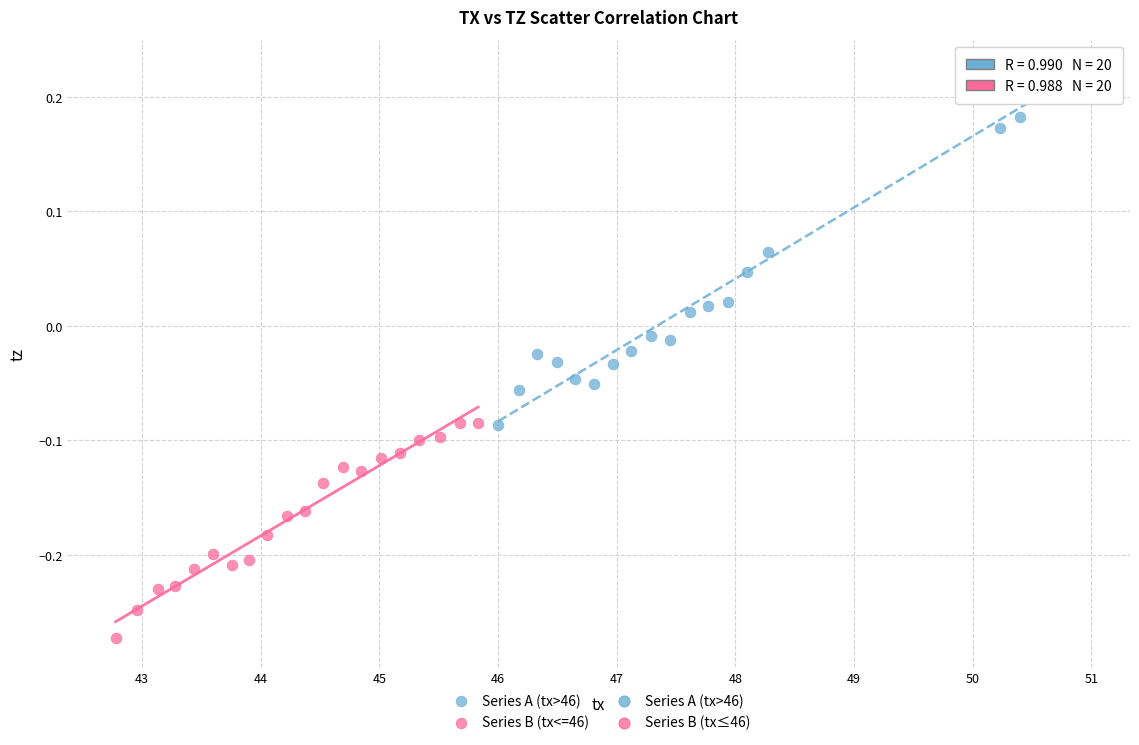

Which series has the largest Y range (max minus min)?

Series A (tx>46)